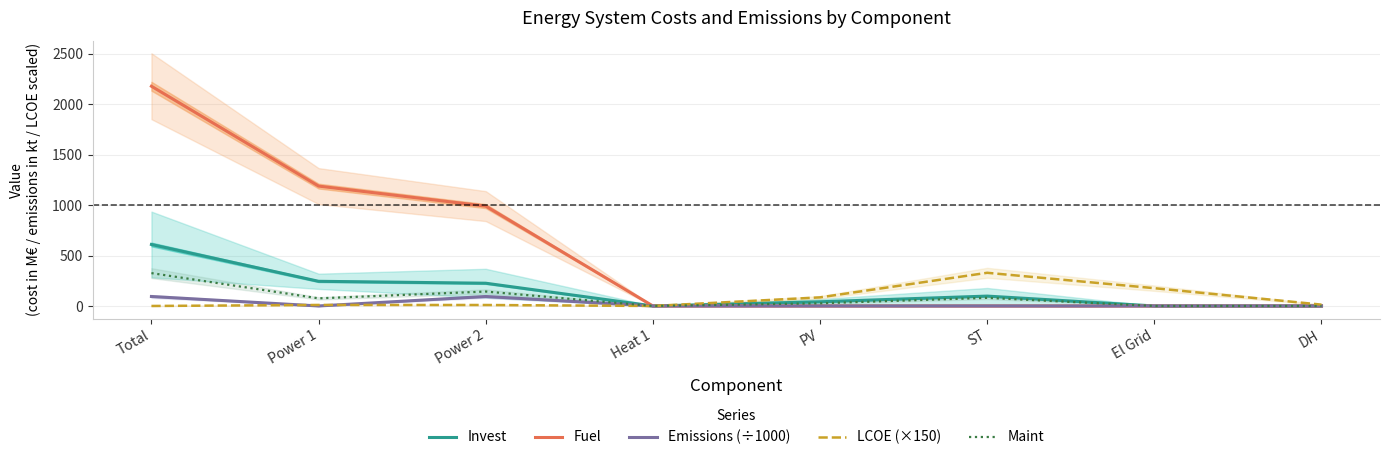

What is the label of the 8th point from the left?

DH